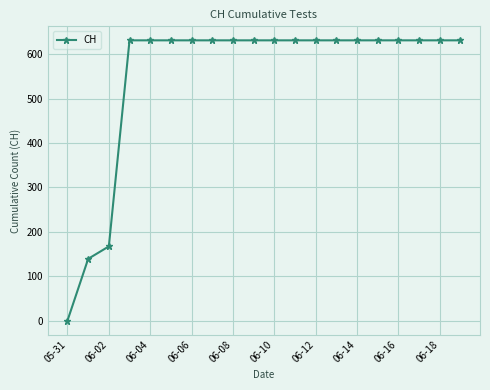

What is the greatest value displayed?

631